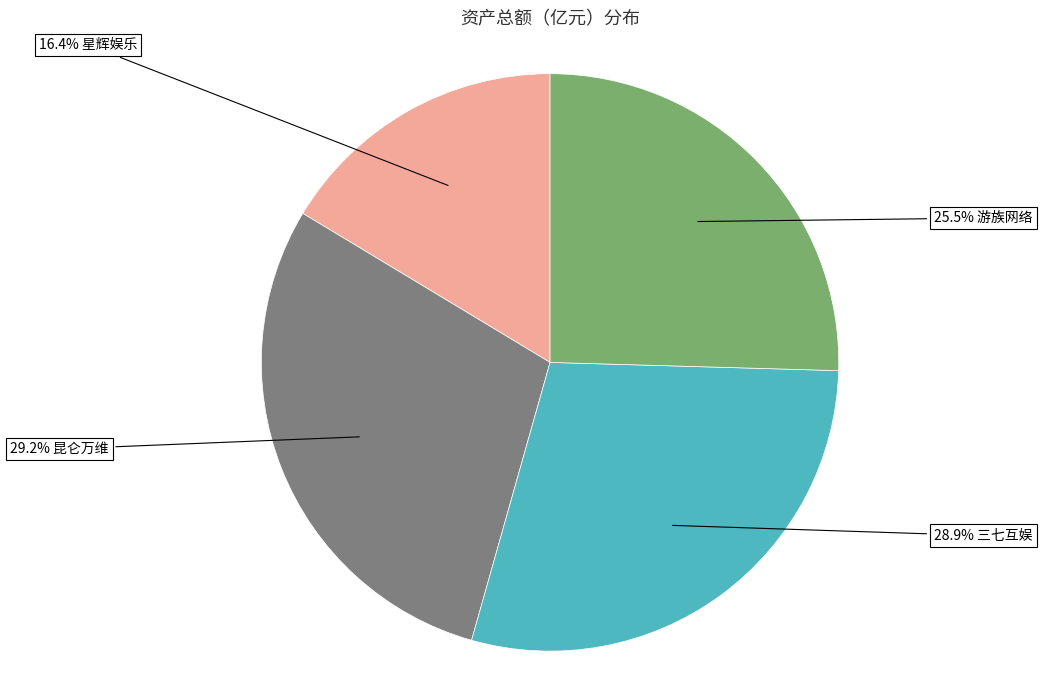

How many segments does this pie chart have?

4